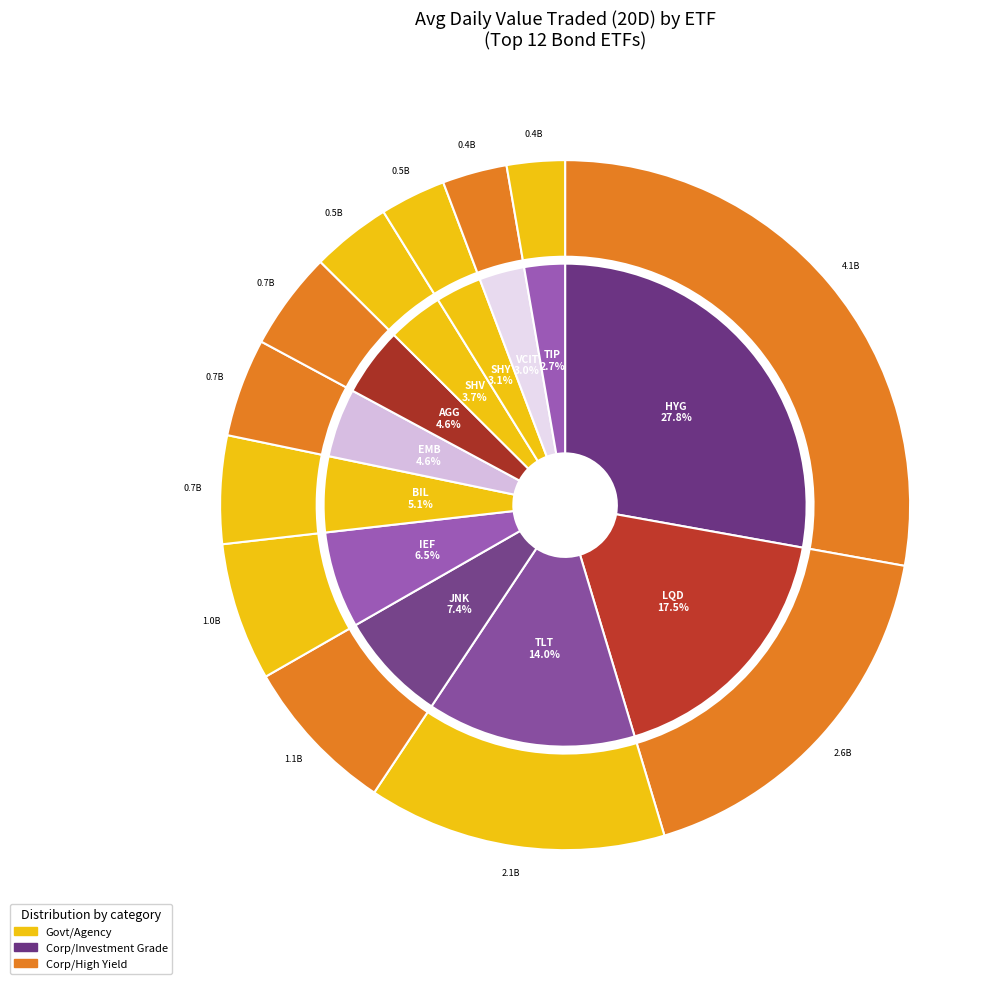

Combined, what portion of the pie is SHV US Equity and IEF US Equity?

10.2%